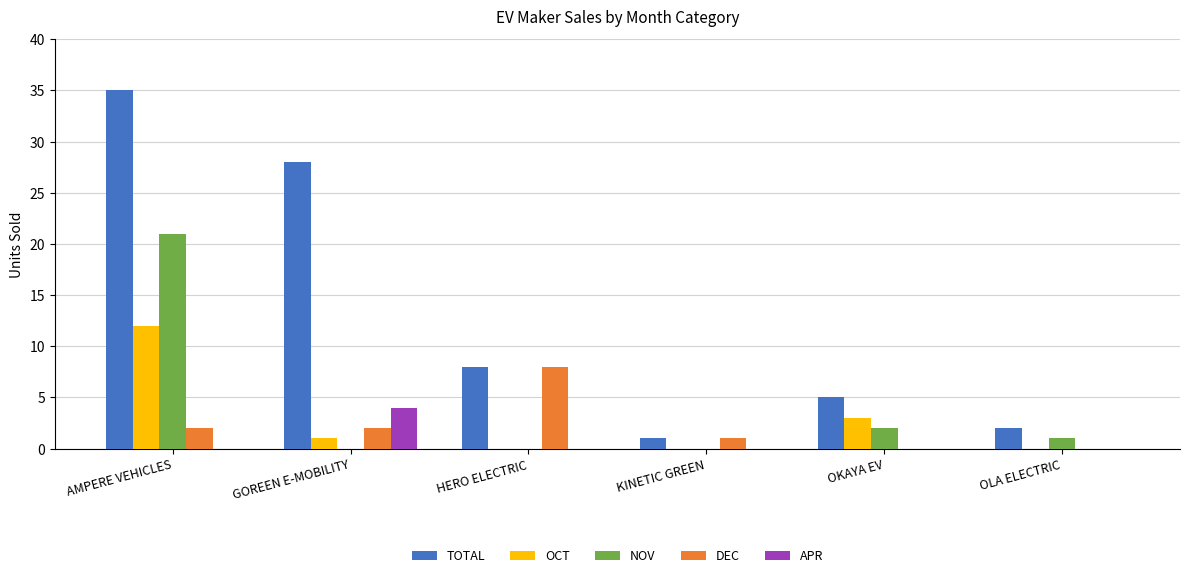

What is the maximum value shown in the chart?

35